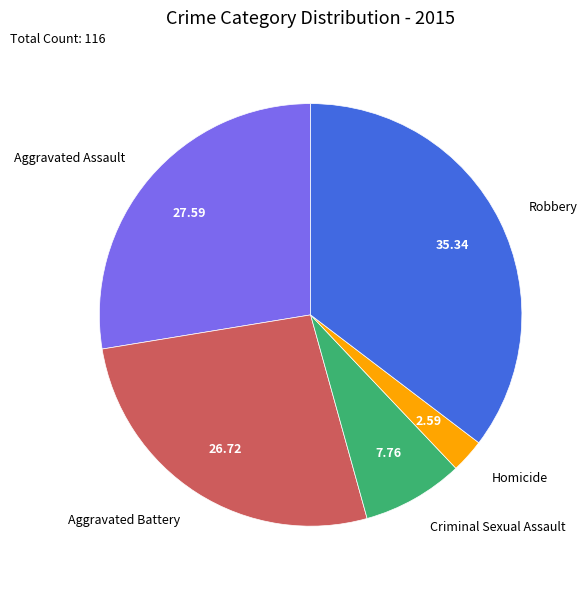

Does any single category account for the majority?

No